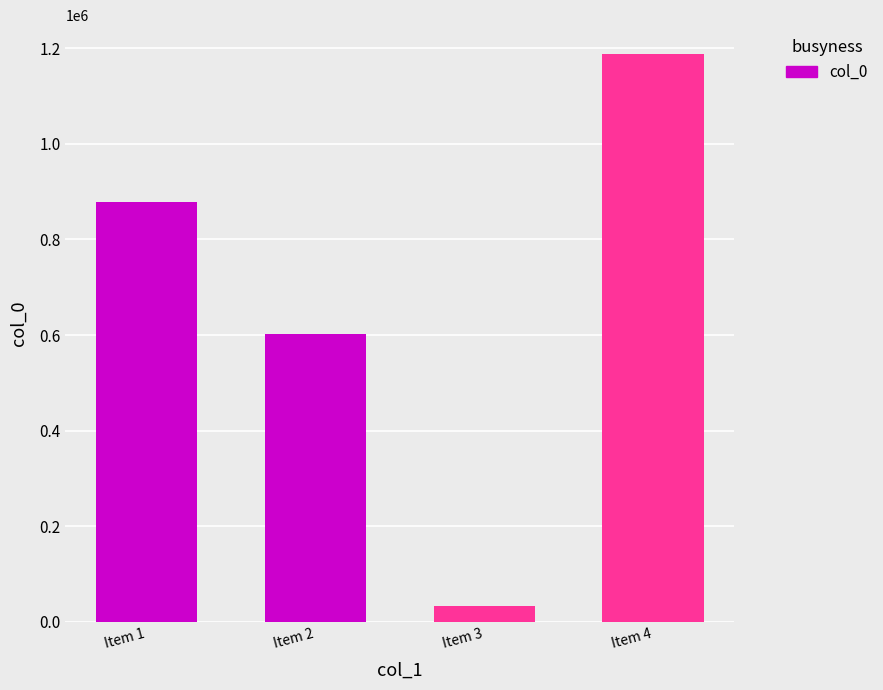

Does the chart contain any negative values?

No